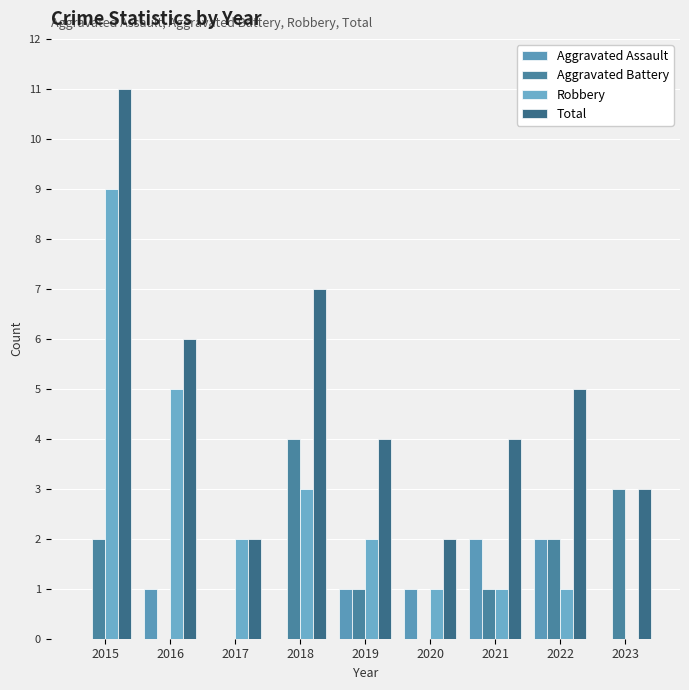

Count the number of data series in this chart.

4